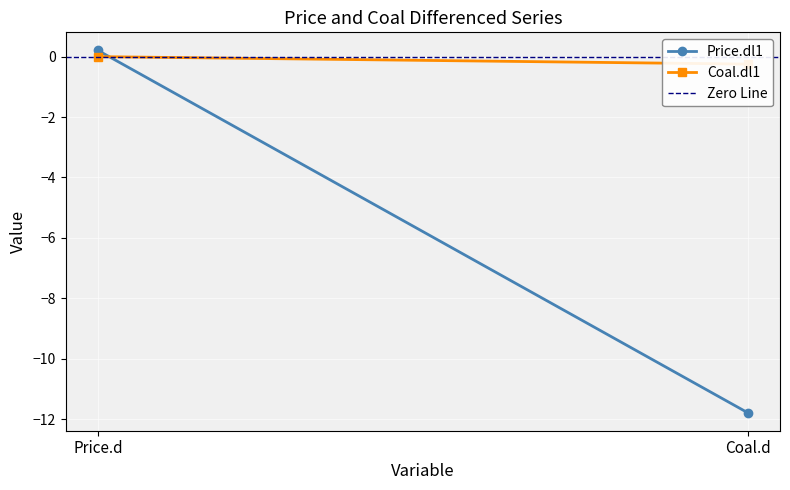

What is the label of the 2nd point from the right?

Price.d